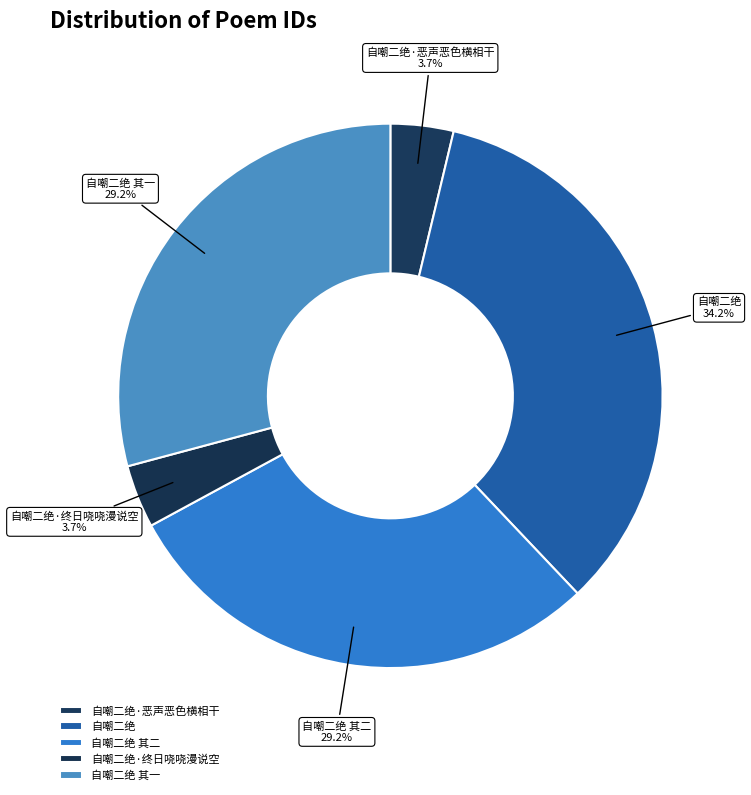

Is it true that 自嘲二绝 其一 is 23% of the pie?

False